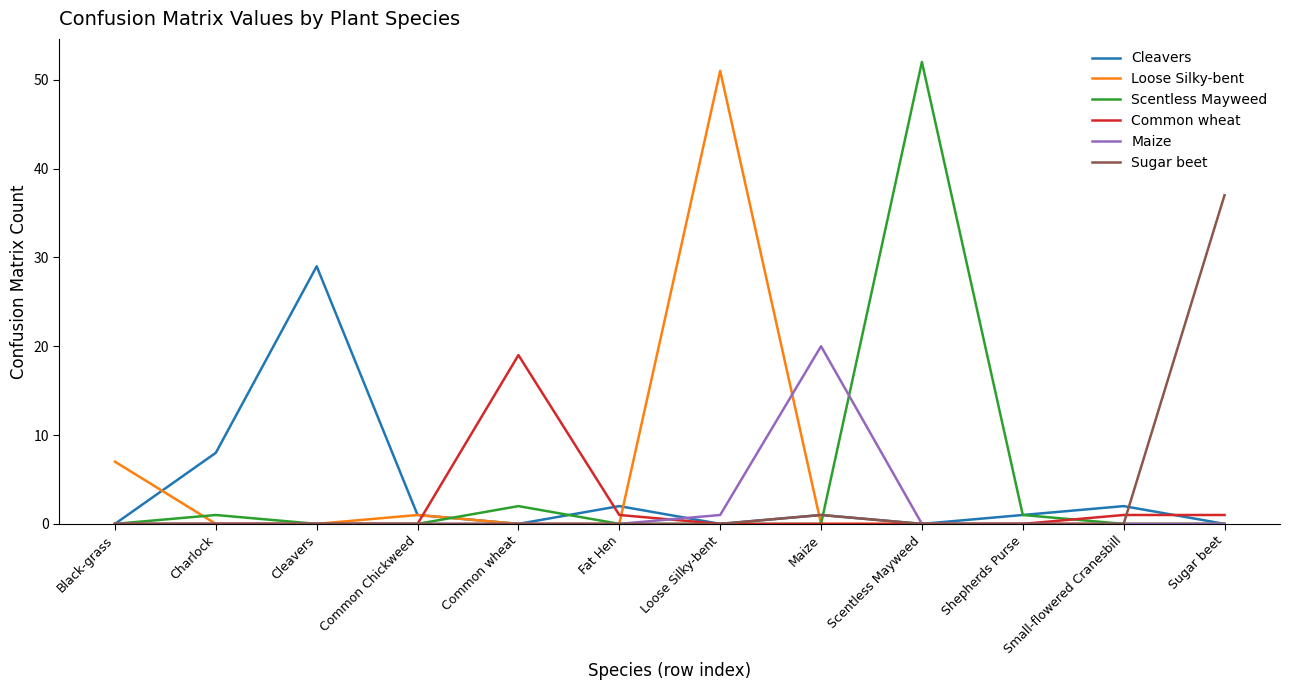

What is the total value across all series at Fat Hen?

3